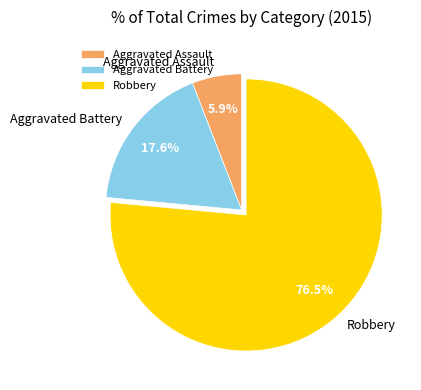

Approximately how many times larger is the value at Aggravated Assault compared to Aggravated Battery?

0.3